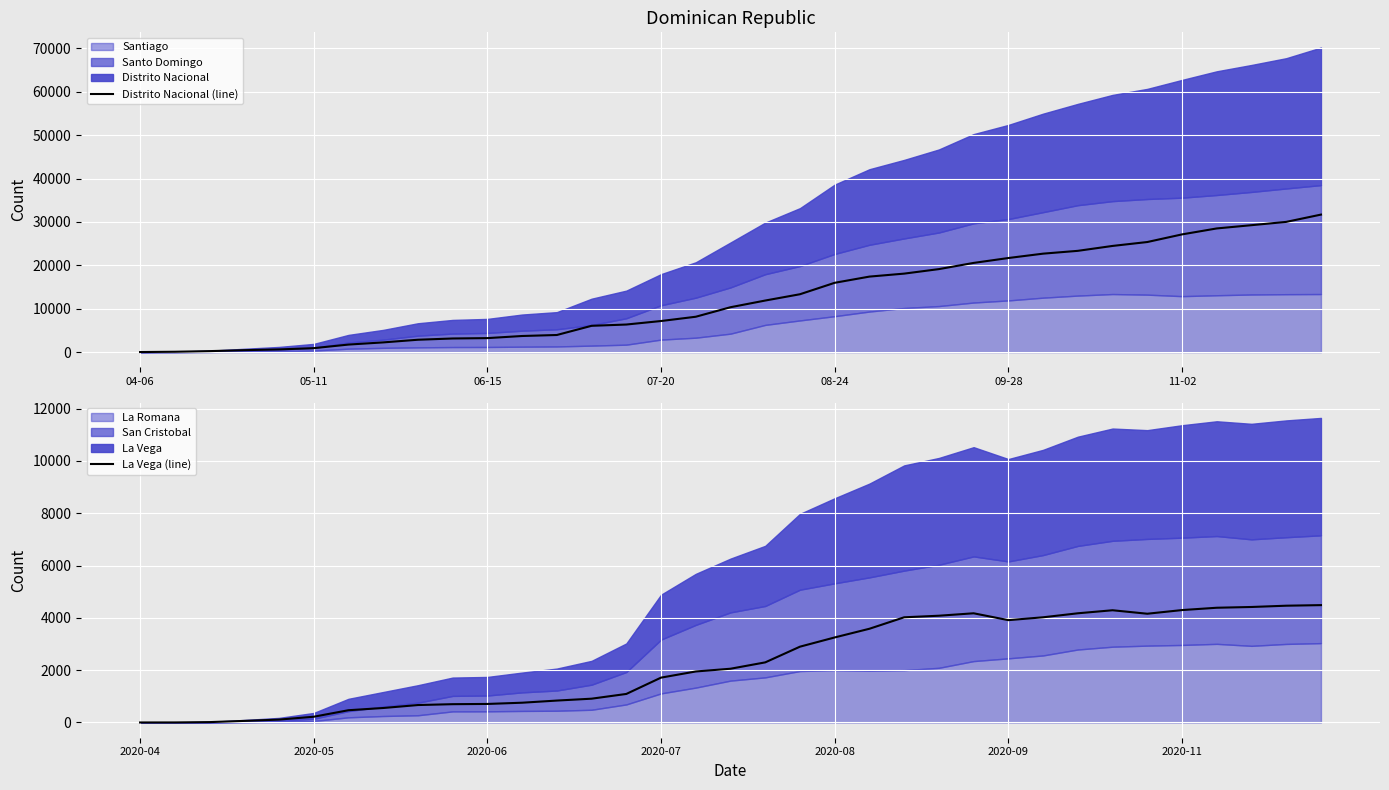

At which label is La Vega (line) closest to 2243?

18